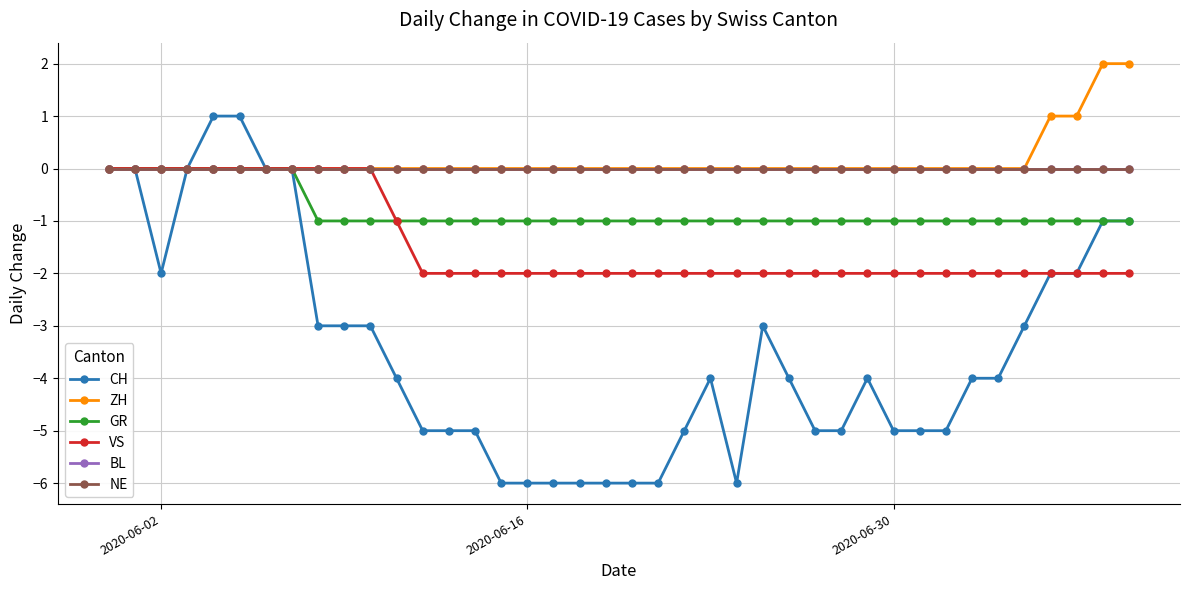

At how many categories does at least one series exceed 0?

6